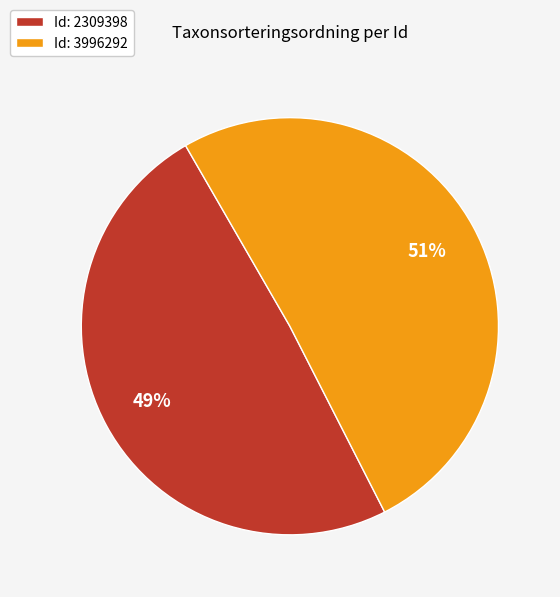

True or false: Id: 2309398 accounts for 60% of the total.

False